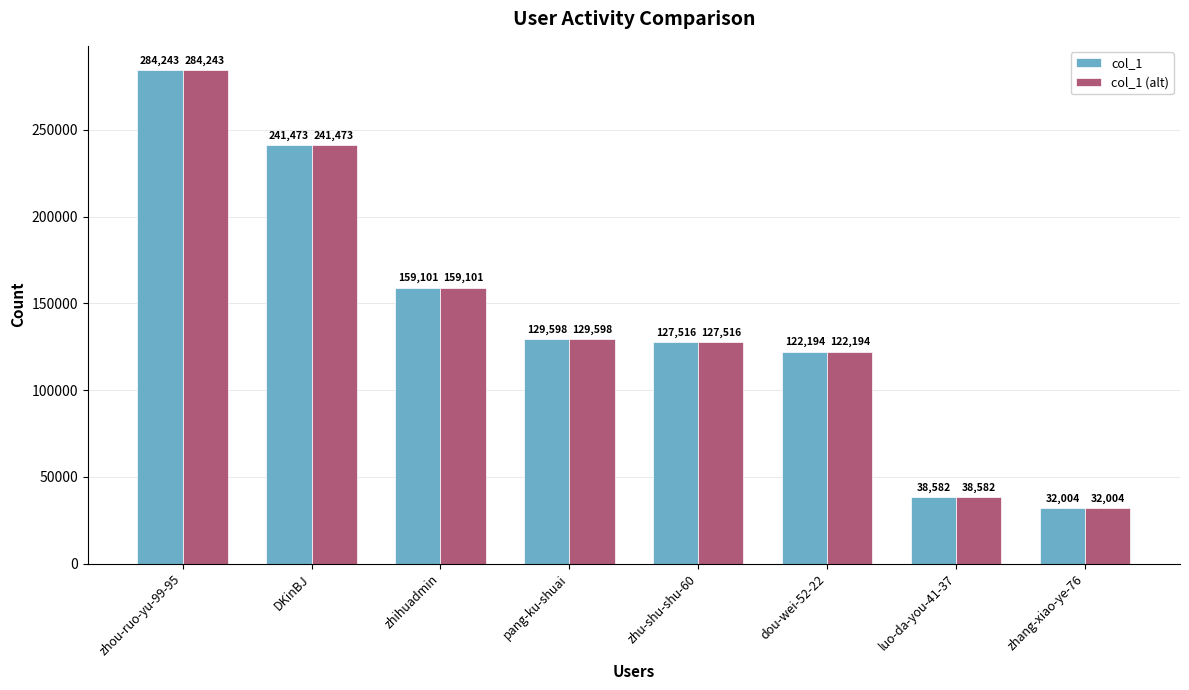

What is the difference between the col_1 (alt) values at luo-da-you-41-37 and zhihuadmin?

120519